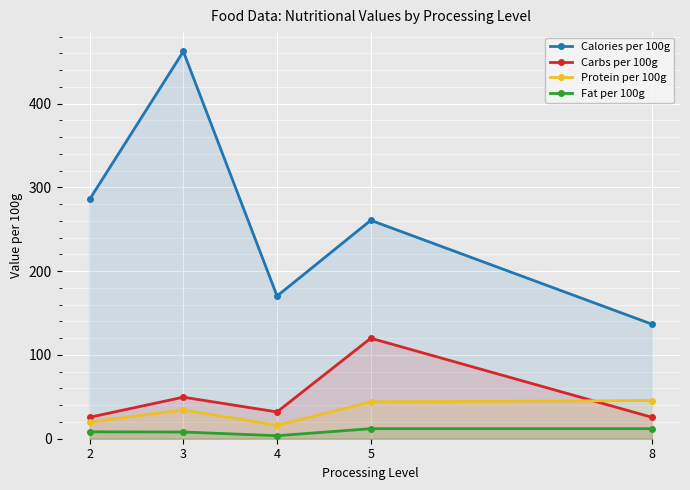

At which category does Fat per 100g reach its first local valley?

4